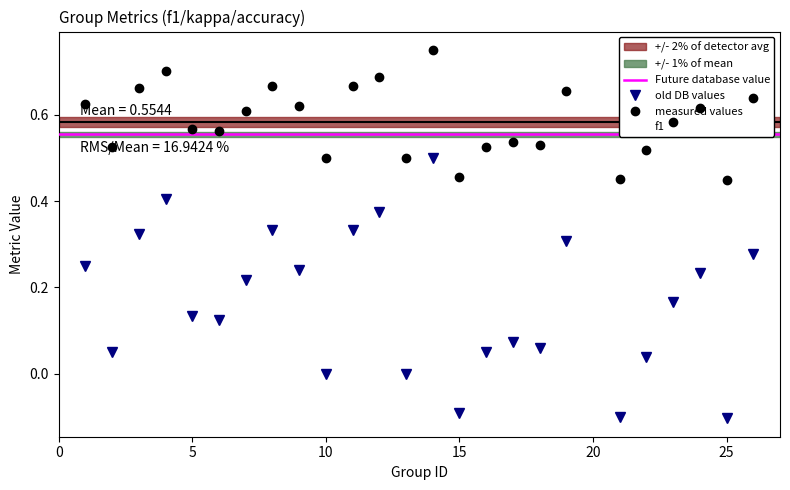

True or false: f1 and accuracy cross at least once.

False